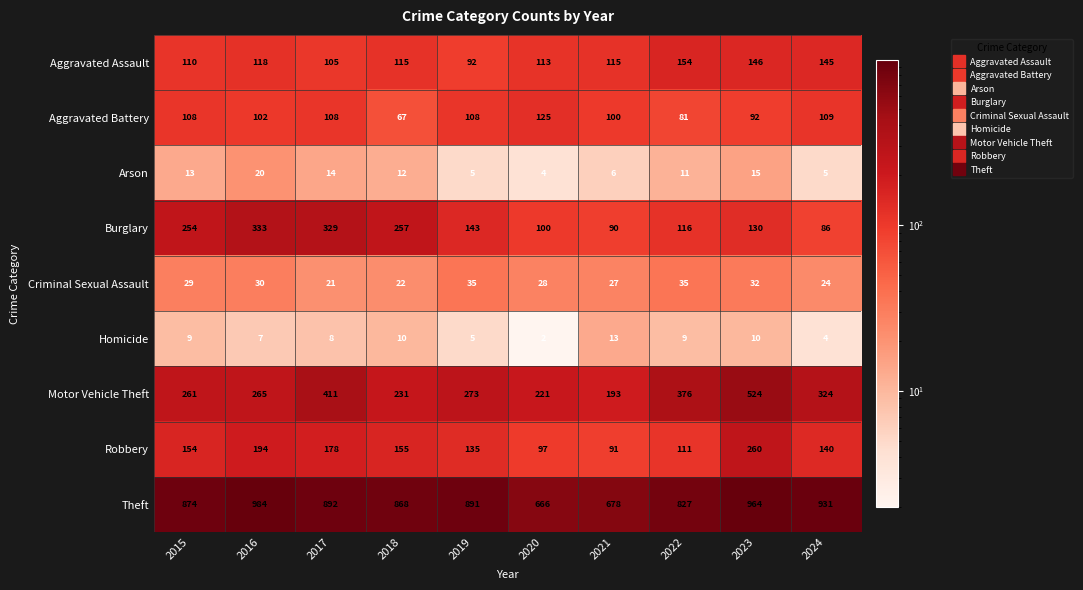

Read the Criminal Sexual Assault value at 2015.

29